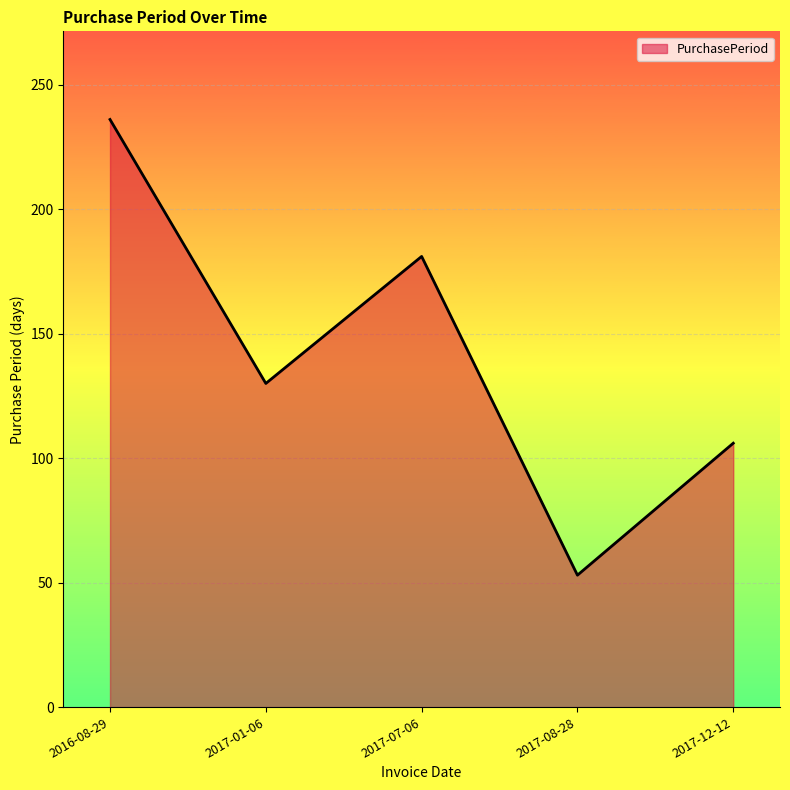

What is the sum of all values?

706